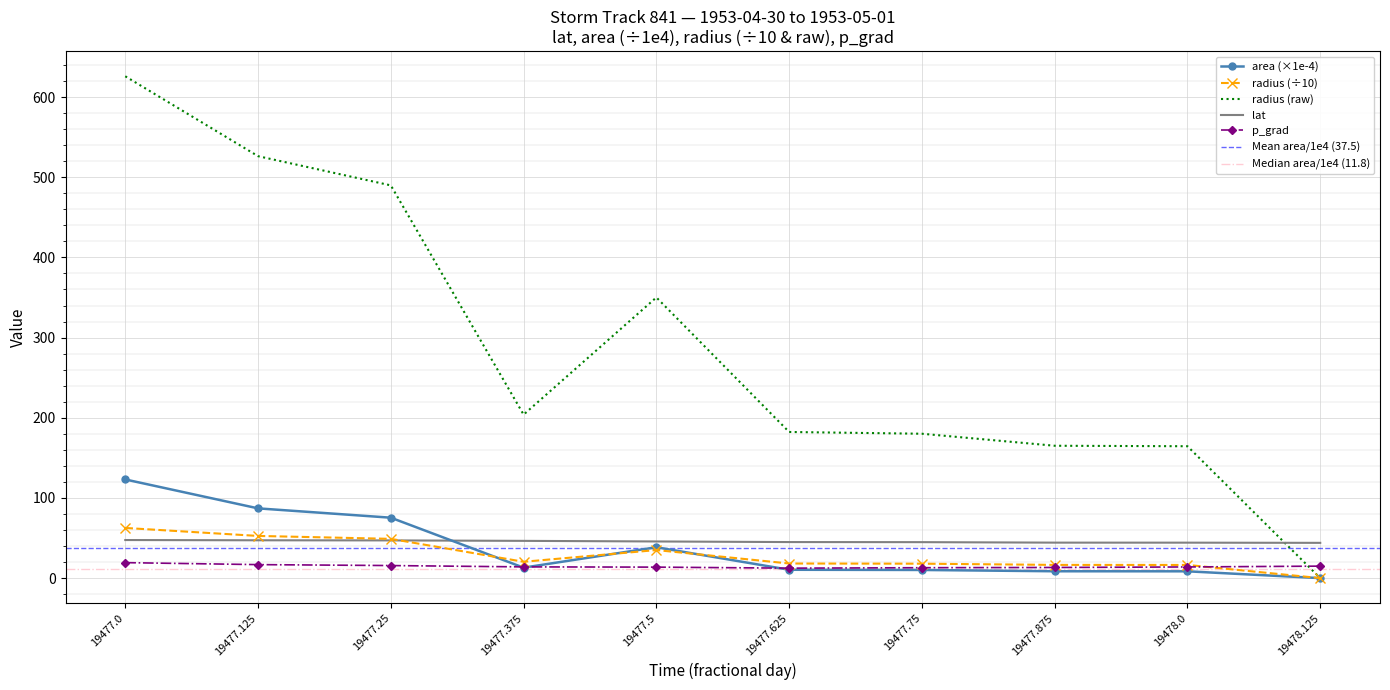

Where does the radius series first go above 20?

19477.0